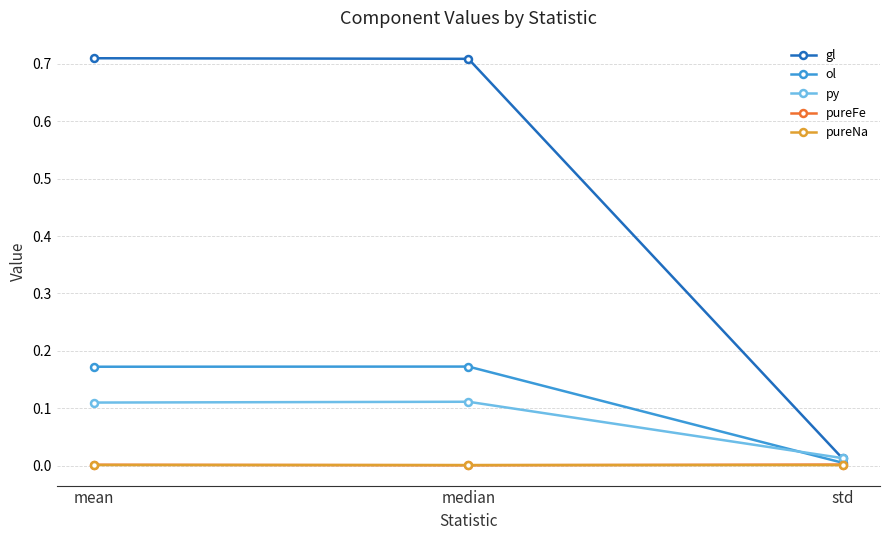

At which label does ol reach its minimum?

std